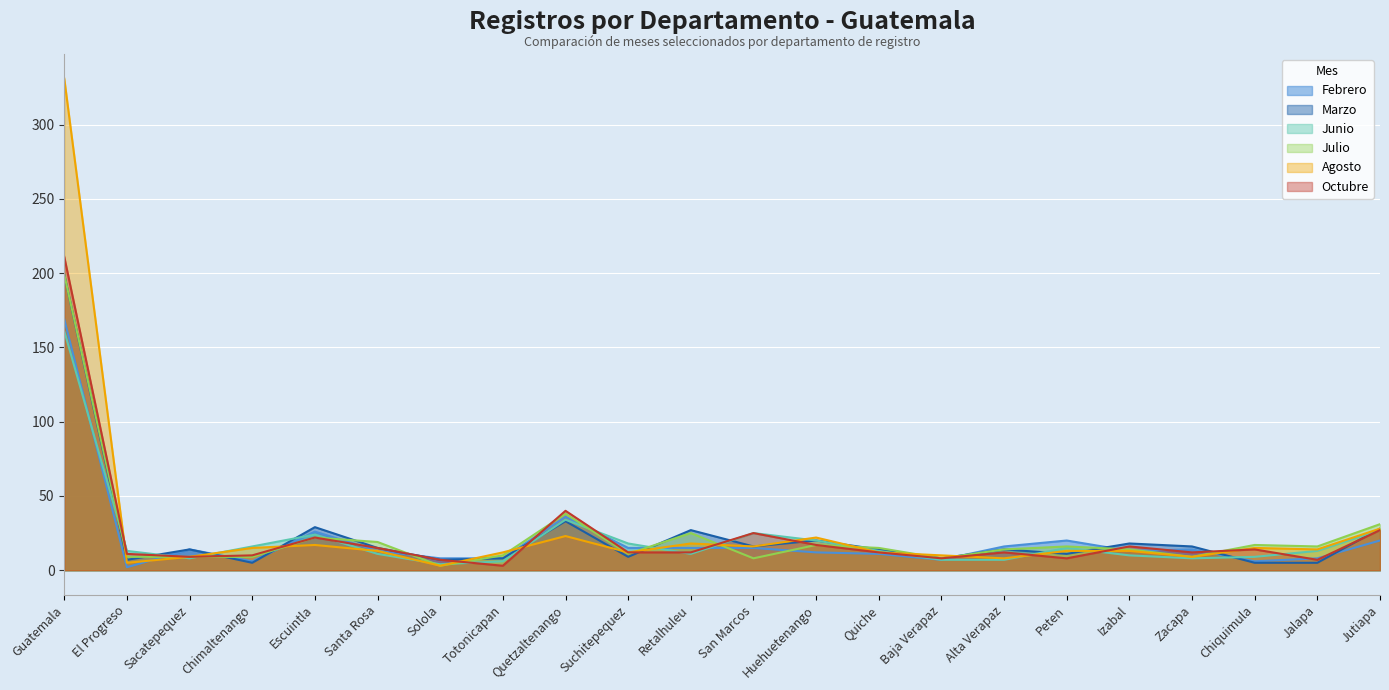

What is the spread (max minus min) of values at Solola?

5